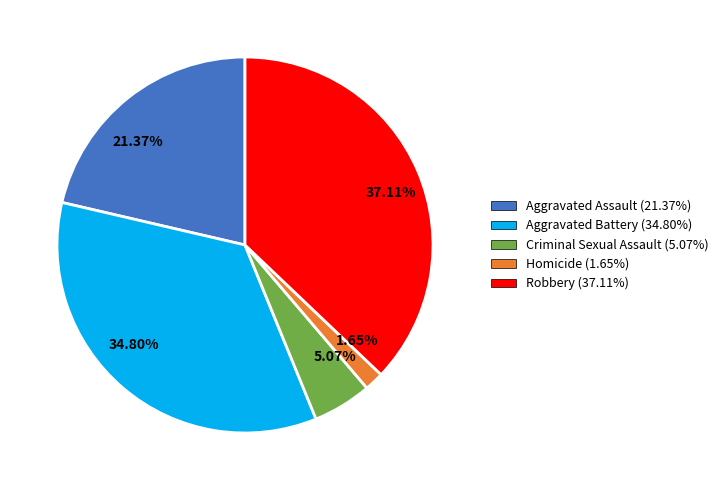

Does 5.07% represent more than half of the total?

No